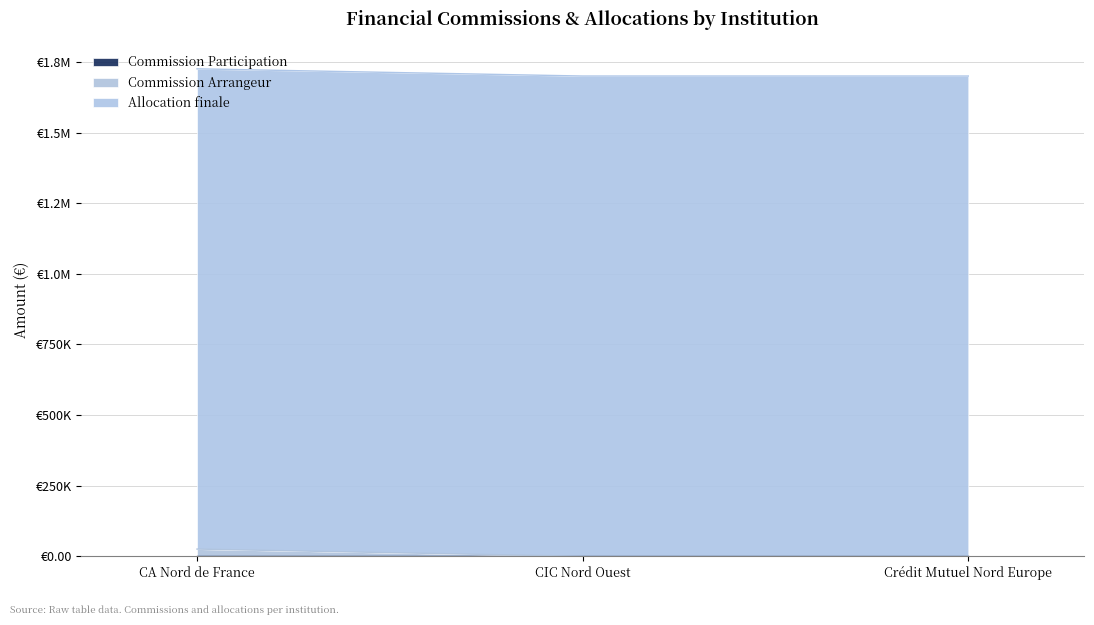

At which category is the sum across all series the highest?

CA Nord de France